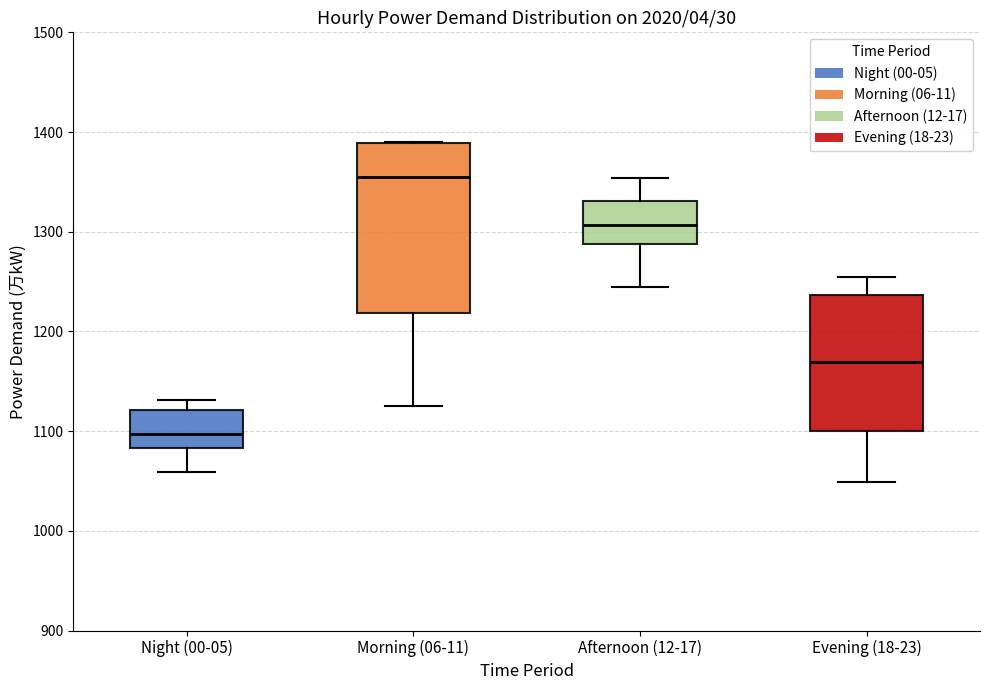

Reading left to right, transcribe this box plot: for each box, give where its median line is, the range the box spans, and where its two whiskers end, as read against the y-axis. The values are not printed on the chart, so give them approximately, as read against the axis.

Night (00-05): median 1100, box 1080 to 1120, whiskers 1060 to 1130
Morning (06-11): median 1350, box 1220 to 1390, whiskers 1130 to 1390
Afternoon (12-17): median 1310, box 1290 to 1330, whiskers 1250 to 1350
Evening (18-23): median 1170, box 1100 to 1240, whiskers 1050 to 1260